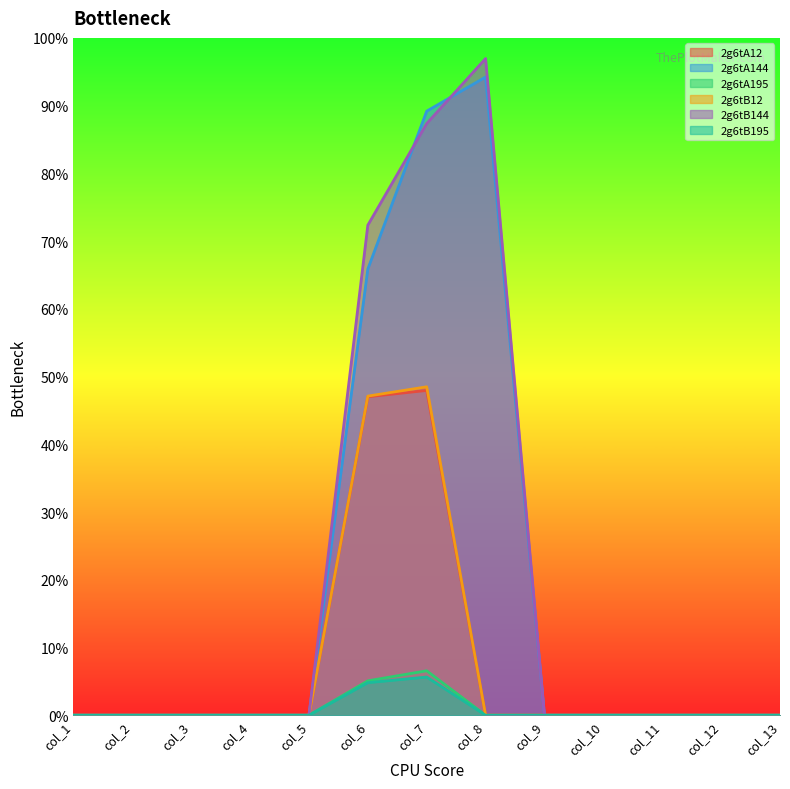

What is the value of the 2g6tA144 point at the 8th from the left?

94.2